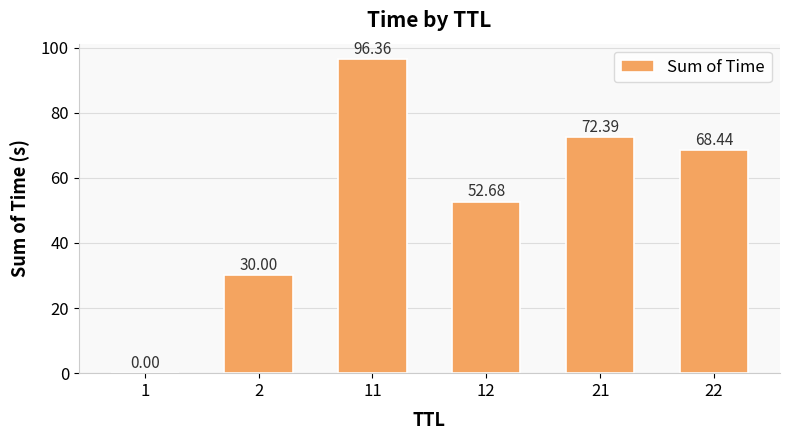

Are the bars horizontal?

No